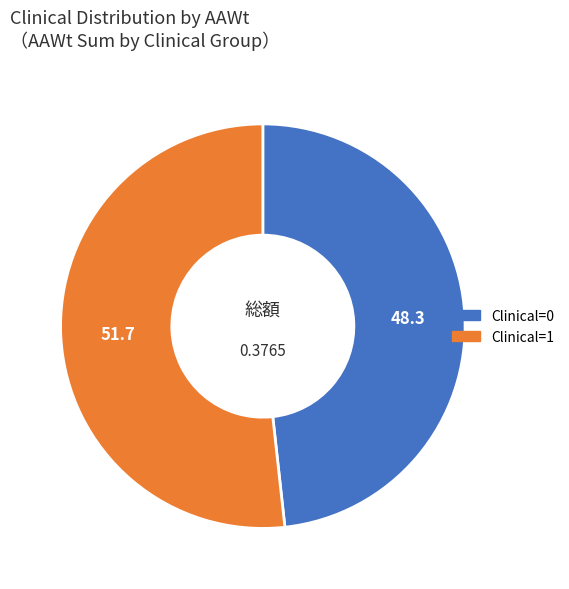

Do Clinical=1 and Clinical=0 together represent more than half of the pie?

Yes